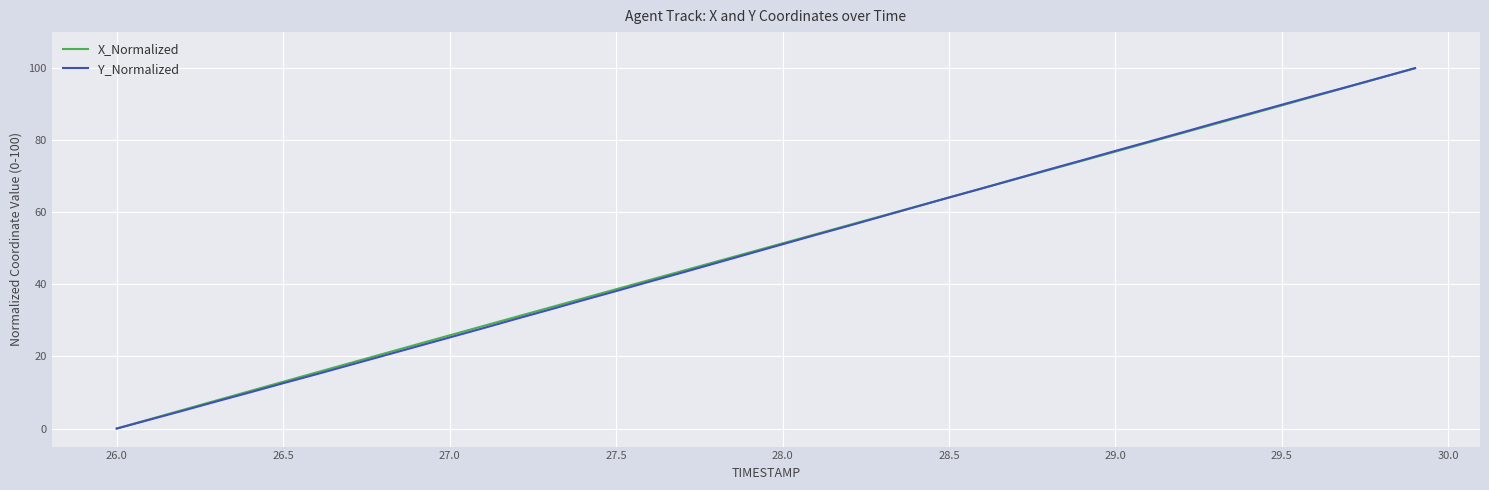

What is the difference between the maximum and minimum values in the Y_Normalized series?

100.0